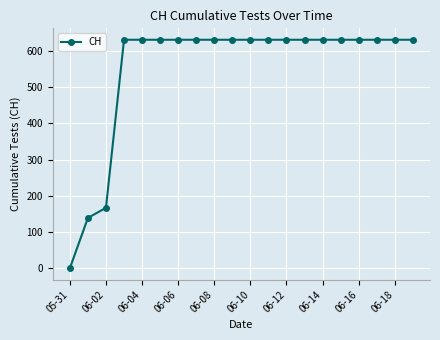

What is the difference between the maximum and minimum values?

631